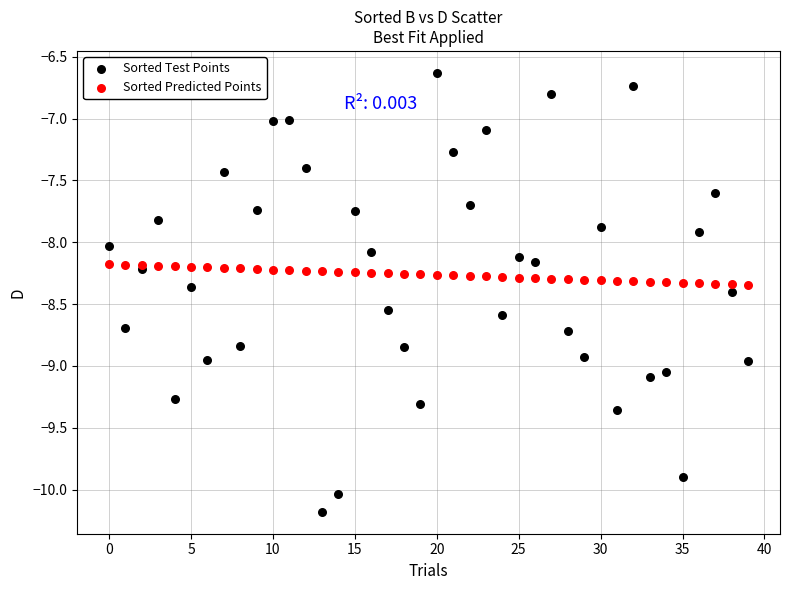

Which series has the largest Y range (max minus min)?

Sorted Test Points